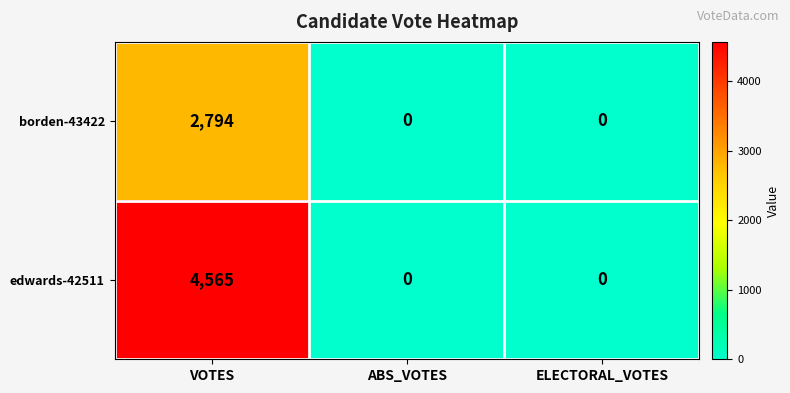

List the series in order of their overall mean, lowest first.

borden-43422, edwards-42511